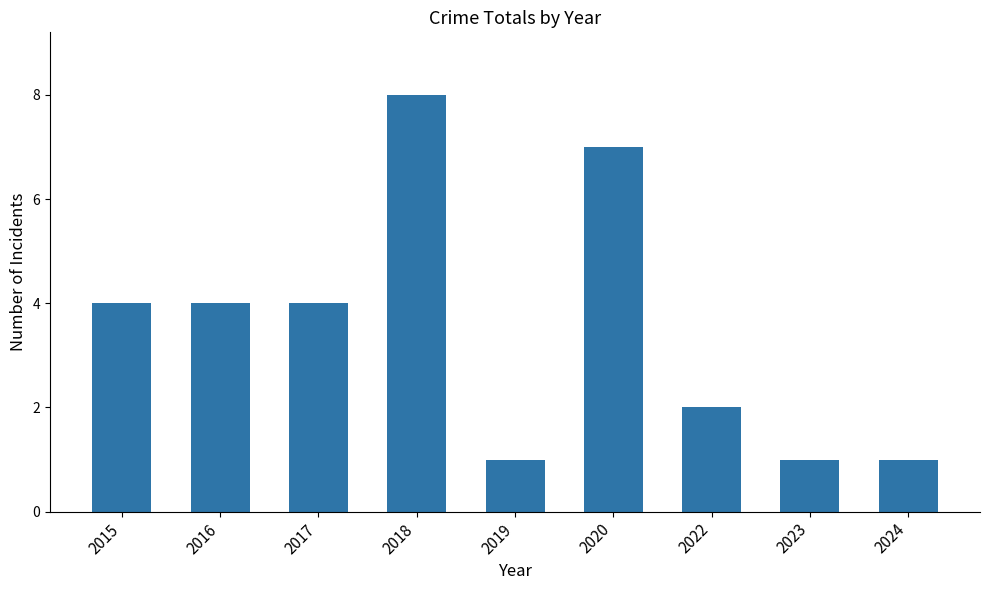

Reading left to right, extract all data points from this chart.

2015=4	2016=4	2017=4	2018=8	2019=1	2020=7	2022=2	2023=1	2024=1